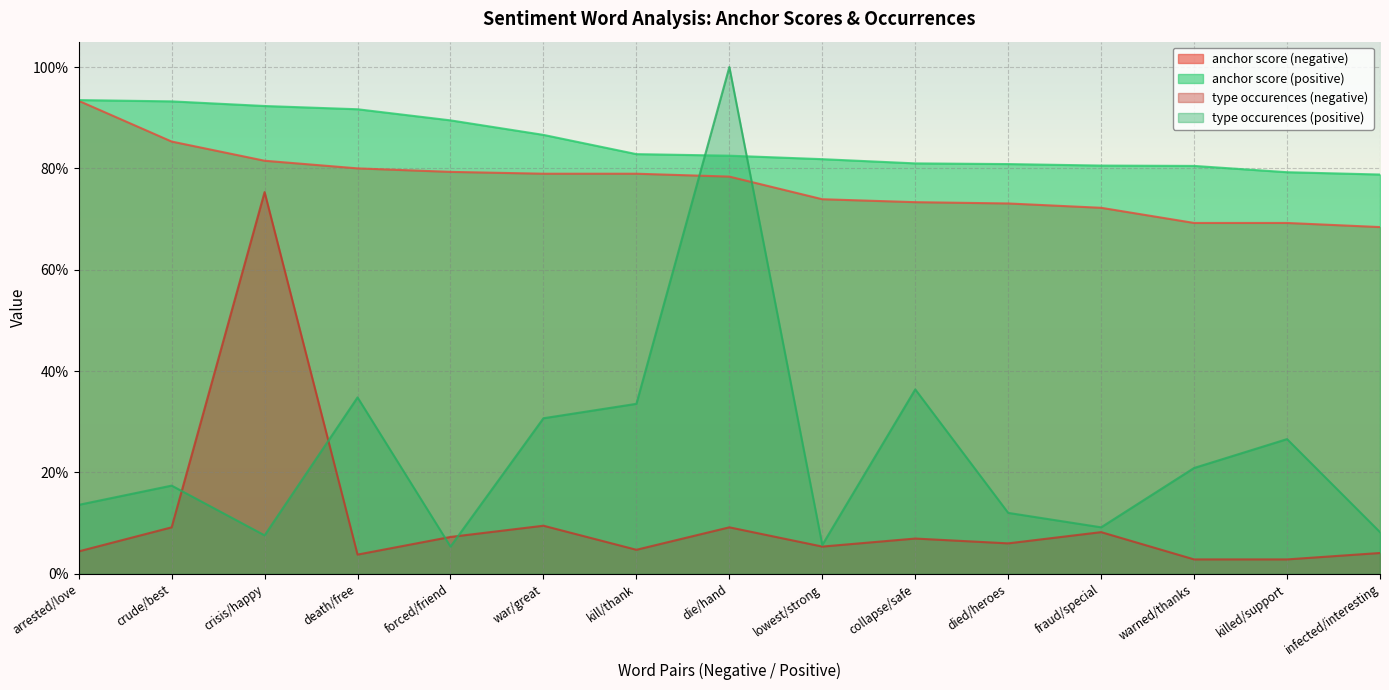

What is the difference between the maximum and minimum values in the anchor score (negative) series?

0.2